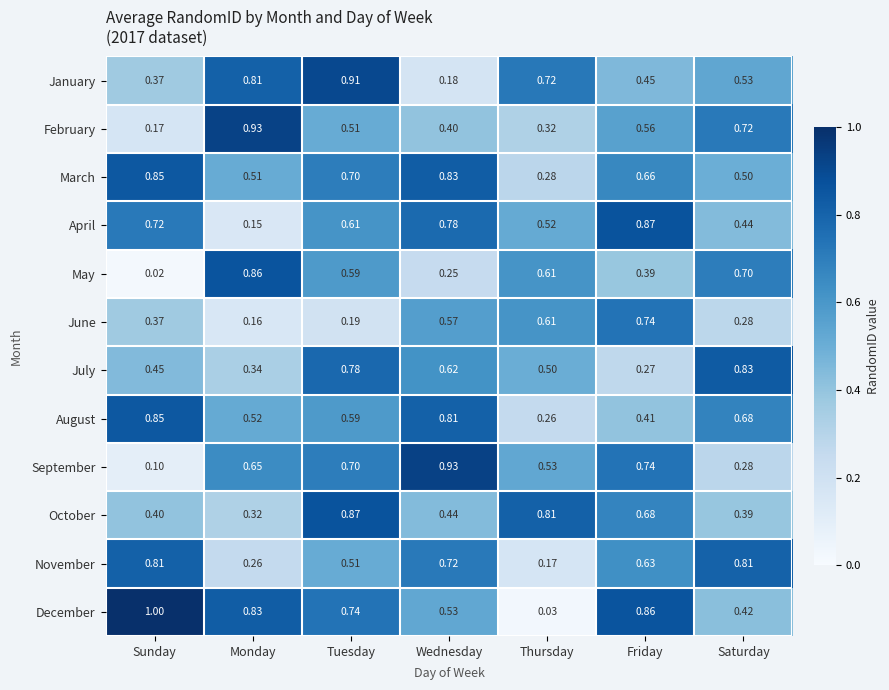

Which series has the largest total across all categories?

December